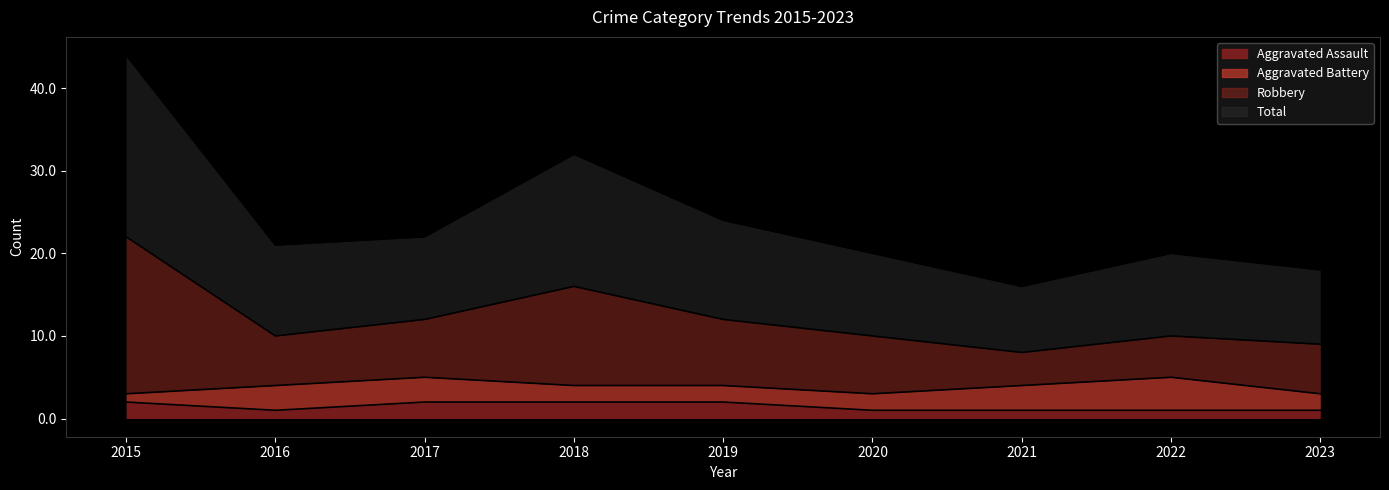

What is the value of the Total point at the 1st from the left?

22